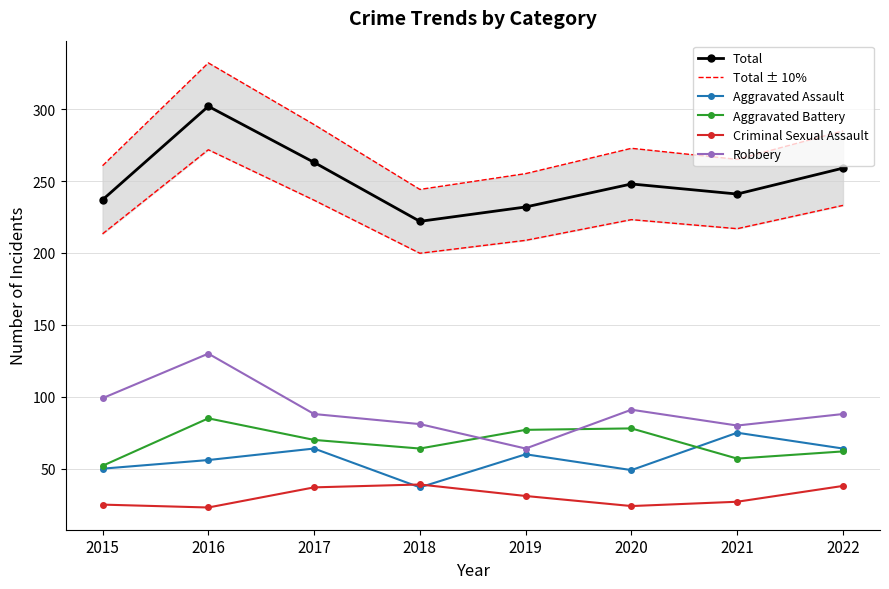

Does the chart have visible grid lines?

Yes